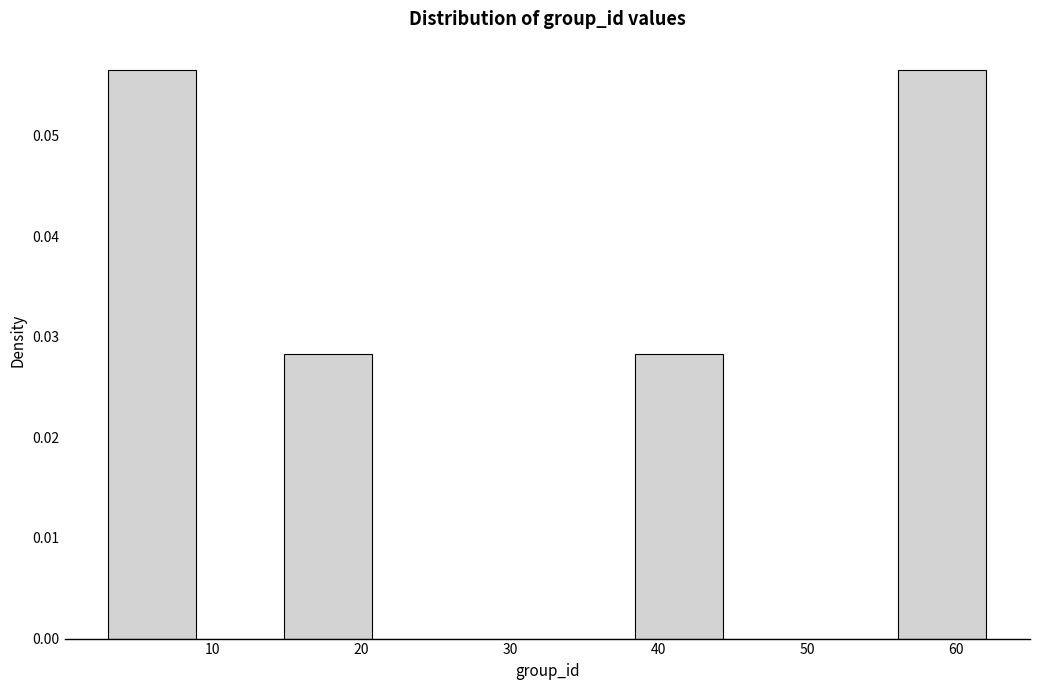

Reading left to right, list every bar in this chart as the range it spans on the x-axis followed by its height. Neither the bar edges nor the heights are printed on the chart, so give them approximately, as read against the axes.

3.0 to 8.9: 0.056
8.9 to 14.8: 0
14.8 to 20.7: 0.028
20.7 to 26.6: 0
26.6 to 32.5: 0
32.5 to 38.4: 0
38.4 to 44.3: 0.028
44.3 to 50.2: 0
50.2 to 56.1: 0
56.1 to 62.0: 0.056